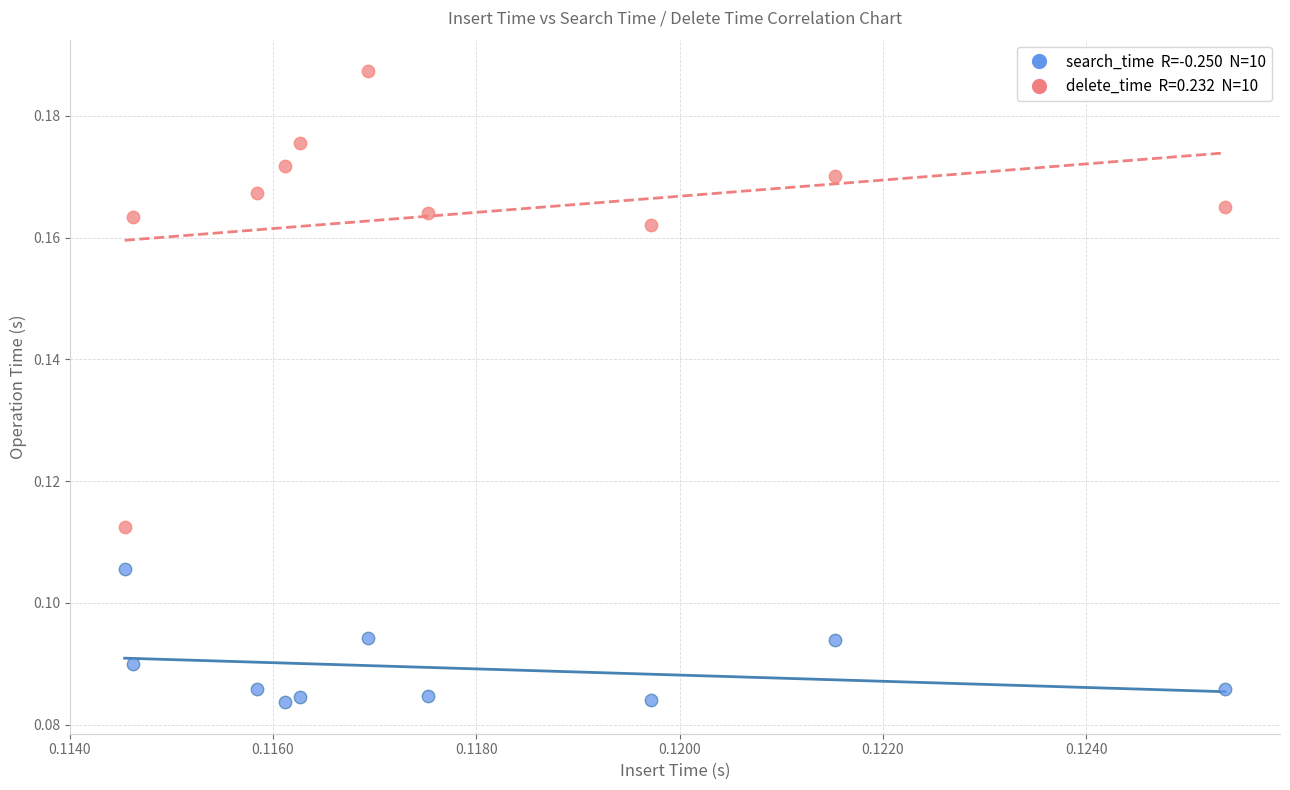

Count the number of points in this scatter plot.

20